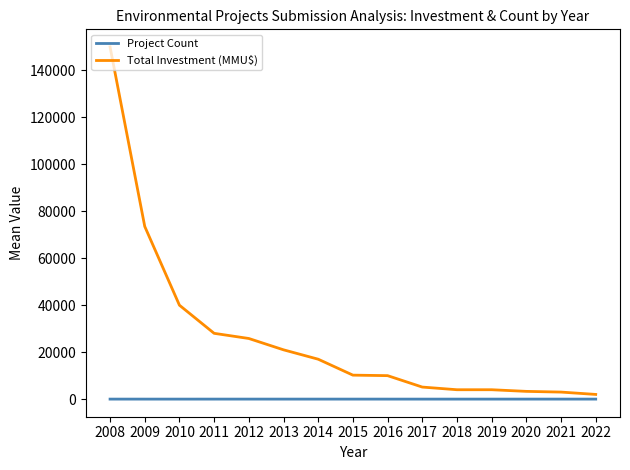

What are all the series names shown in the legend?

Project Count, Total Investment (MMU$)